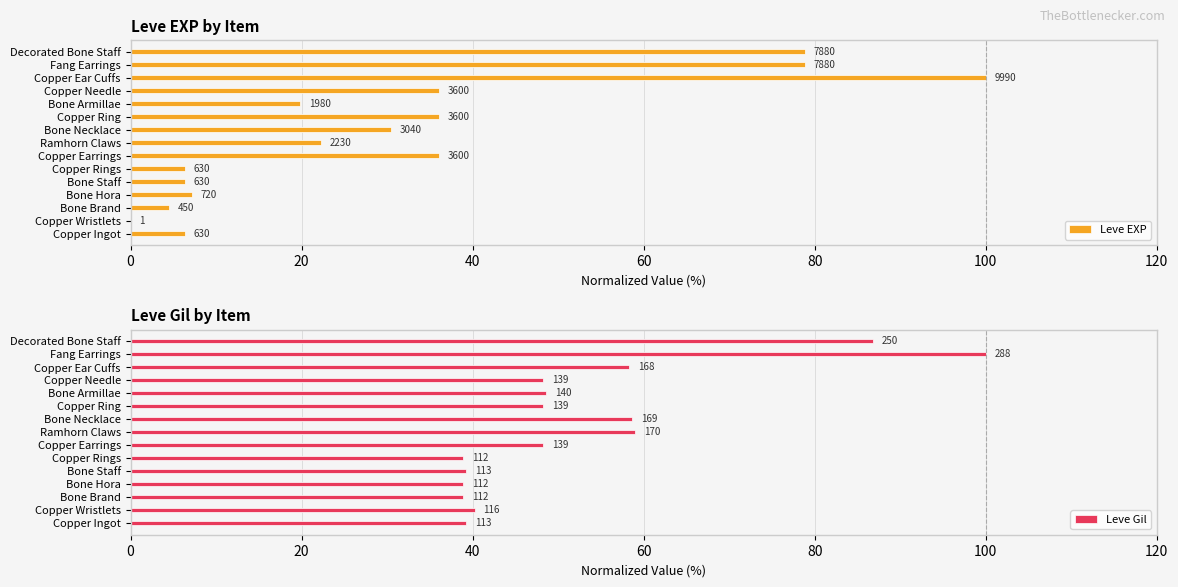

What is the difference between the Leve Gil values at Bone Armillae and Bone Hora?

9.7